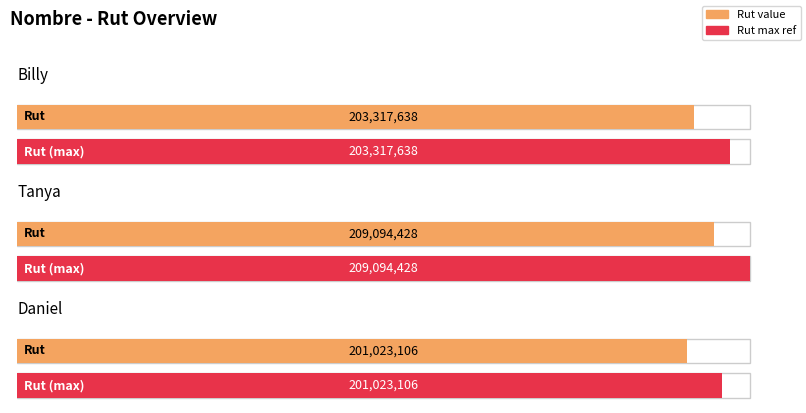

True or false: the data shows 340810740 at Tanya.

False